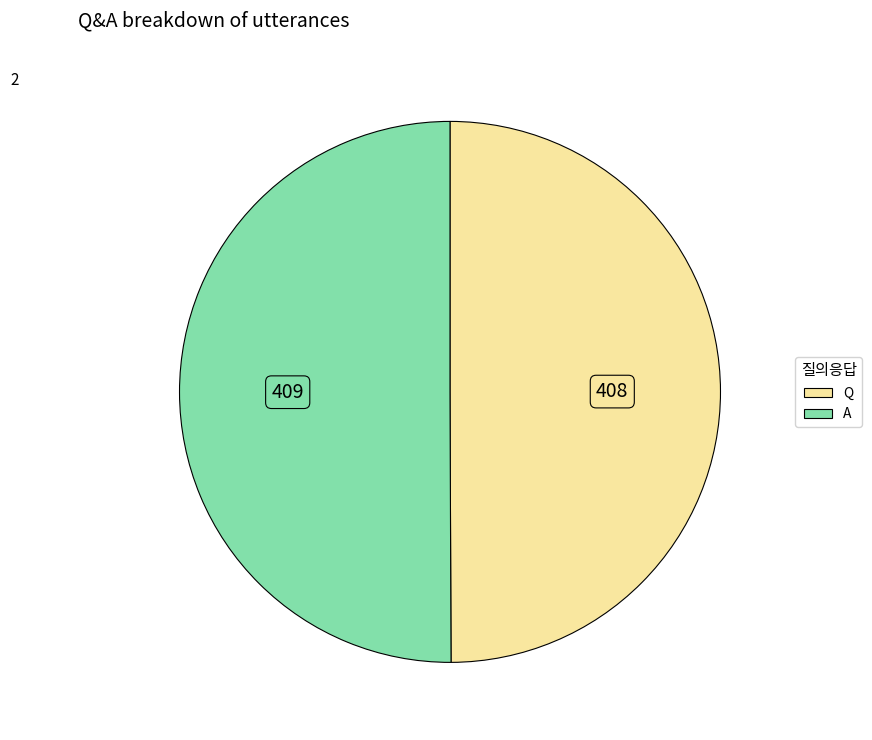

The A slice represents 57% of the pie. True or false?

False